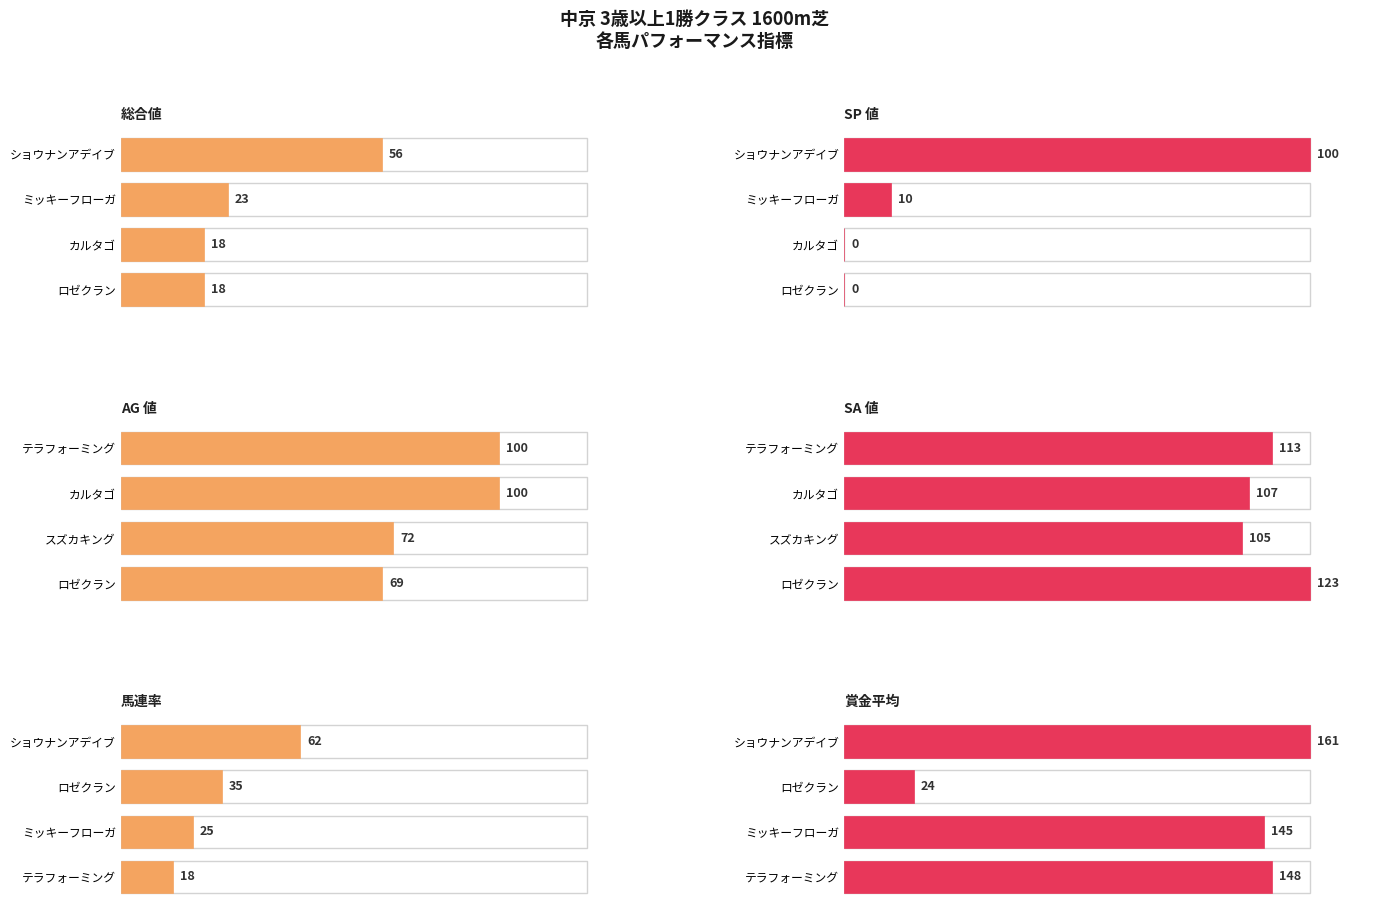

What are all the series names shown in the legend?

総合値, SP 値, AG 値, SA 値, 馬連率, 賞金平均